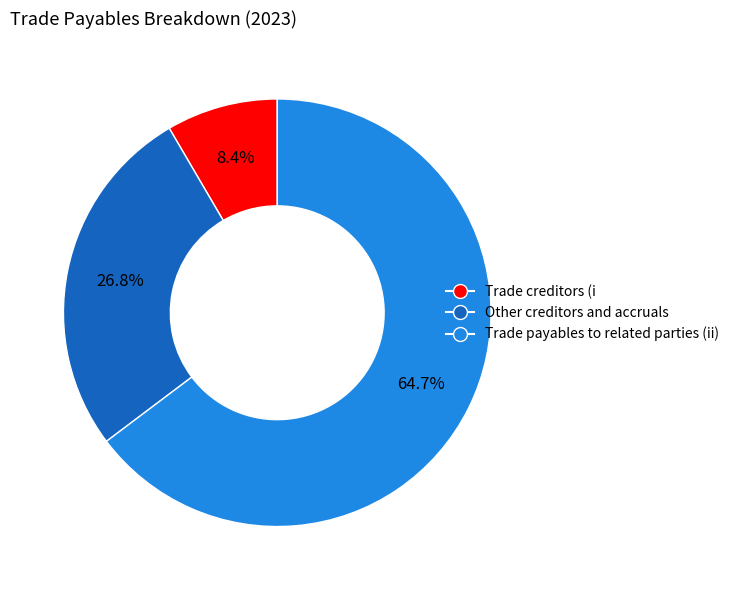

Rank the categories by value from lowest to highest.

Trade creditors (i, Other creditors and accruals, Trade payables to related parties (ii)